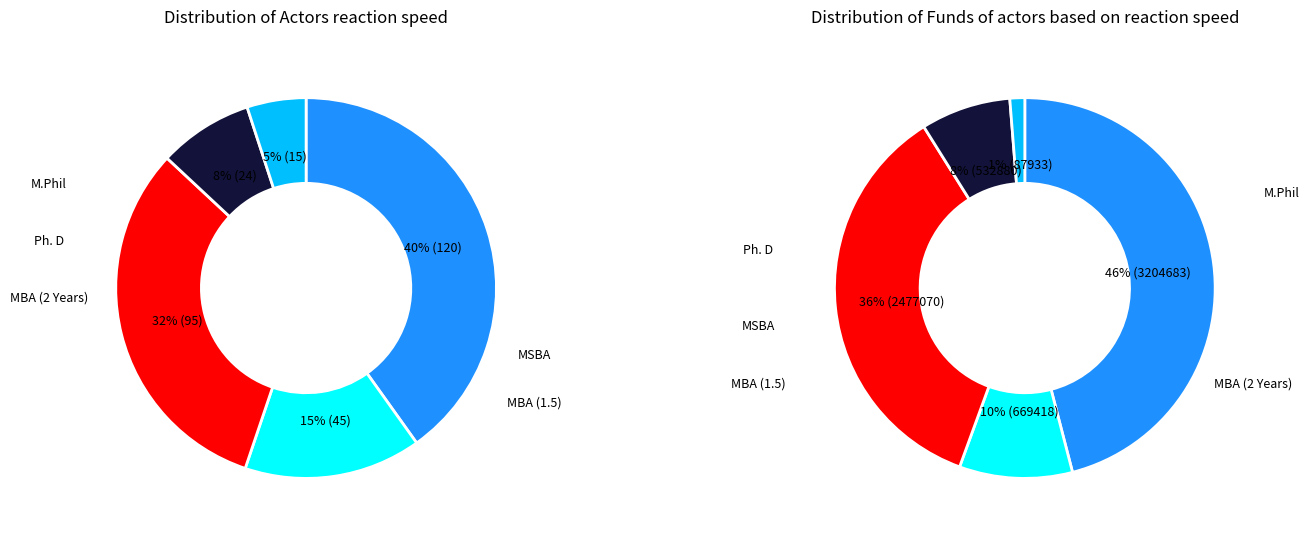

How many segments does this pie chart have?

5